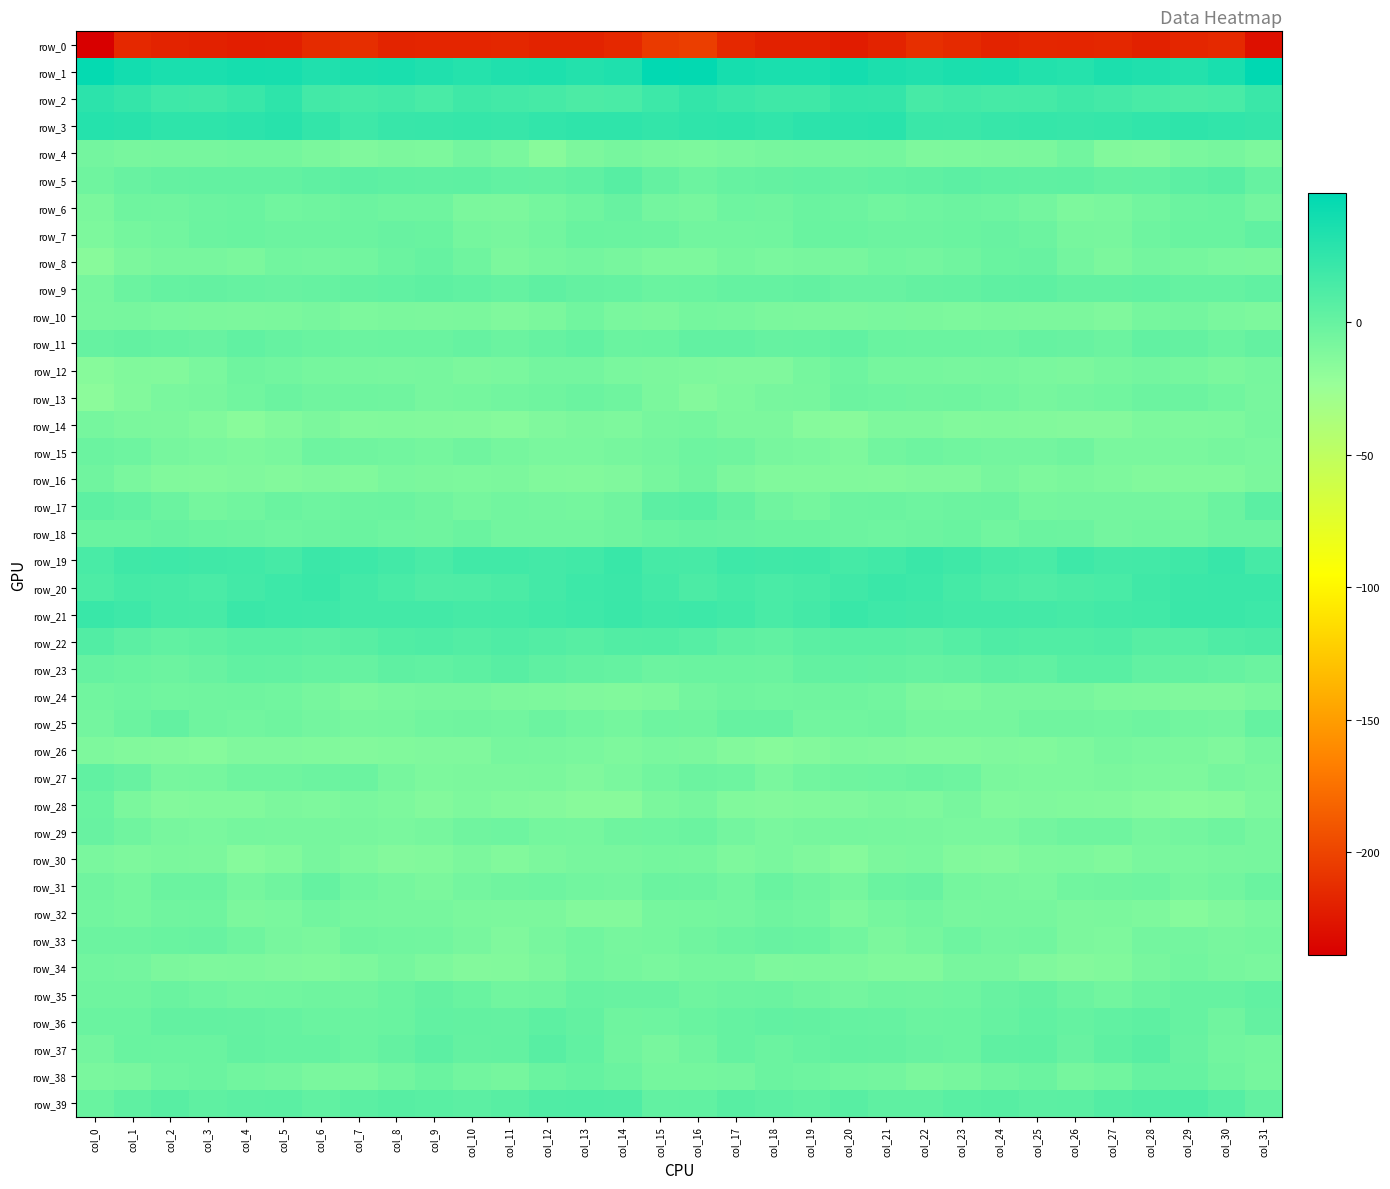

Reading left to right, extract all data points from this chart.

row_0: -238.7	-215.2	-218.4	-219.4	-221.2	-220.7	-213.5	-211.8	-217.7	-217.3	-217.0	-216.3	-218.1	-218.2	-215.2	-205.2	-203.1	-215.7	-219.3	-219.6	-222.2	-218.4	-211.2	-214.3	-218.1	-216.8	-217.1	-216.3	-219.1	-216.6	-214.8	-229.1
row_1: 45.7	39.5	35.8	35.8	37.8	37.3	32.9	35.0	36.2	33.0	30.7	33.4	34.4	31.3	33.5	47.1	46.9	37.5	35.8	35.9	38.7	35.1	33.3	35.6	35.8	31.8	31.1	34.7	32.9	31.5	36.4	48.6
row_2: 27.3	23.4	19.4	18.2	21.3	26.2	17.0	15.5	17.1	14.0	18.5	17.0	15.2	12.6	13.5	19.7	24.1	21.1	18.5	18.5	24.2	23.9	14.7	17.0	15.4	15.6	18.5	16.5	14.0	12.7	14.2	20.7
row_3: 31.1	29.0	26.2	26.7	27.7	29.4	24.0	19.2	22.1	22.8	23.1	22.4	24.7	26.1	26.1	24.1	25.8	27.2	25.4	27.4	28.1	28.9	21.0	20.2	22.5	23.2	22.8	23.0	25.5	26.3	25.4	23.4
row_4: -5.9	-8.5	-7.7	-7.6	-7.0	-6.5	-9.3	-11.6	-9.9	-10.9	-6.0	-9.0	-15.7	-10.1	-7.6	-9.4	-10.4	-8.9	-7.8	-7.3	-7.1	-6.4	-11.2	-10.6	-10.3	-9.6	-5.3	-12.8	-14.0	-8.7	-7.9	-10.6
row_5: -3.8	-0.7	1.1	1.6	1.9	1.9	3.6	5.2	4.2	3.5	4.0	2.3	1.8	3.7	7.5	1.0	-2.7	0.3	1.0	2.3	1.0	3.1	3.6	5.3	3.9	3.4	4.0	1.7	2.0	5.1	6.9	0.1
row_6: -9.8	-4.1	-4.4	-2.5	-1.7	-4.9	-3.6	-2.6	-3.6	-4.1	-9.6	-10.0	-6.4	-3.6	-0.3	-6.1	-7.8	-3.2	-4.4	-1.5	-3.0	-4.8	-3.1	-3.0	-3.6	-6.1	-10.4	-8.7	-5.7	-2.1	-0.8	-6.2
row_7: -10.7	-6.5	-5.8	-2.2	-0.9	-2.7	-2.7	-2.2	-0.4	-1.1	-6.9	-8.6	-5.6	-0.9	-1.8	-2.1	-5.8	-5.5	-4.8	-1.2	-1.3	-2.8	-2.8	-1.4	-0.6	-3.0	-8.0	-8.3	-3.2	-1.1	-0.9	2.6
row_8: -15.6	-9.9	-8.4	-8.3	-9.2	-5.6	-6.3	-5.7	-2.3	0.1	-3.6	-9.9	-7.8	-6.1	-8.5	-10.9	-10.5	-7.5	-8.9	-8.5	-8.3	-5.2	-6.4	-4.6	-1.3	-0.3	-6.4	-10.2	-5.9	-7.3	-8.7	-9.3
row_9: -8.0	-2.2	0.4	1.4	0.3	-0.3	0.1	1.6	2.7	3.9	3.1	0.6	3.2	1.3	0.4	-1.4	-1.1	0.4	0.5	1.5	-0.5	-0.4	1.1	1.5	3.5	3.8	1.8	1.7	2.8	0.7	0.9	2.9
row_10: -8.2	-7.9	-9.1	-9.6	-10.1	-9.6	-8.6	-10.8	-9.5	-10.2	-9.5	-11.7	-9.5	-5.1	-8.7	-10.0	-6.8	-7.6	-9.3	-9.8	-10.1	-8.9	-9.5	-10.6	-9.8	-9.9	-10.2	-11.9	-7.0	-6.0	-9.2	-10.5
row_11: -0.1	2.0	0.4	-0.3	2.9	-0.2	-1.1	-2.2	-1.7	-1.4	0.3	-2.5	-0.0	2.8	-1.9	-1.2	2.3	2.3	-0.2	0.5	2.8	-0.8	-1.8	-1.8	-2.1	-0.2	-0.8	-2.6	2.4	0.9	-1.6	1.2
row_12: -15.0	-12.3	-12.8	-9.2	-3.8	-5.7	-7.1	-8.0	-8.1	-8.0	-9.9	-9.2	-6.3	-6.3	-9.1	-10.0	-11.1	-11.9	-11.8	-7.5	-3.2	-7.2	-7.1	-8.3	-7.6	-8.9	-10.2	-7.7	-5.9	-7.2	-9.4	-7.5
row_13: -17.5	-13.0	-8.9	-8.1	-4.9	-2.1	-4.3	-4.0	-4.3	-7.5	-6.7	-5.5	-3.8	-2.3	-4.1	-9.3	-13.7	-10.8	-8.2	-7.7	-3.0	-3.4	-4.2	-3.7	-5.6	-7.7	-5.9	-4.9	-3.0	-2.5	-5.3	-8.3
row_14: -7.1	-9.6	-10.2	-12.4	-16.1	-12.7	-10.2	-12.6	-12.4	-12.6	-13.7	-14.3	-11.9	-10.2	-11.4	-7.7	-6.8	-10.0	-10.1	-14.7	-15.7	-11.0	-10.9	-12.9	-12.3	-12.9	-13.9	-14.2	-10.3	-11.0	-10.7	-7.8
row_15: -2.1	-3.4	-7.5	-8.6	-10.7	-8.7	-3.3	-4.7	-5.6	-6.7	-4.3	-7.3	-9.1	-9.1	-7.6	-5.9	-3.3	-4.3	-8.5	-9.1	-11.4	-5.6	-3.5	-5.1	-6.2	-5.9	-4.5	-8.8	-8.9	-8.7	-8.0	-9.0
row_16: -4.3	-8.7	-12.2	-12.7	-11.7	-13.4	-11.8	-12.5	-9.1	-9.8	-10.7	-10.1	-12.5	-12.7	-11.7	-7.6	-4.5	-10.2	-12.5	-12.5	-12.1	-12.9	-11.9	-11.9	-8.2	-11.0	-9.6	-11.4	-12.7	-12.3	-12.2	-9.3
row_17: 4.5	2.4	-2.2	-6.6	-4.8	-1.7	-3.2	-2.9	-2.1	-4.6	-7.4	-5.8	-5.9	-6.7	-4.3	5.3	6.2	1.3	-4.5	-6.8	-2.7	-2.4	-3.2	-2.6	-2.2	-6.8	-6.3	-5.9	-6.2	-6.6	-2.1	5.6
row_18: -1.1	-1.0	0.1	-1.3	-2.1	-3.3	-2.7	-1.5	-3.5	-3.6	-1.5	-5.4	-5.4	-5.7	-4.1	-1.2	-0.1	-0.3	-0.8	-1.2	-2.9	-3.2	-2.6	-1.3	-4.7	-2.4	-2.6	-5.8	-5.2	-5.8	-3.0	-2.9
row_19: 13.8	18.3	19.1	17.9	17.6	15.4	20.4	19.6	16.7	13.7	17.4	17.6	16.5	17.6	21.6	15.4	14.7	19.1	18.1	18.6	15.6	17.5	20.7	18.6	15.4	14.0	19.0	16.4	17.1	18.7	21.7	15.3
row_20: 11.9	15.7	14.4	13.6	16.7	19.8	21.2	17.1	14.1	10.9	11.4	13.0	16.3	19.7	20.5	16.7	12.7	15.5	13.6	14.6	17.8	21.1	19.9	15.9	12.4	10.7	12.2	14.0	17.9	20.1	20.6	20.7
row_21: 21.3	19.2	14.9	14.4	20.6	19.5	19.0	17.0	16.7	17.1	15.3	15.7	17.2	19.3	21.0	18.3	19.5	17.4	14.1	16.3	21.4	19.0	18.2	16.7	16.9	16.5	15.0	16.7	17.3	20.7	20.8	19.8
row_22: 9.4	5.2	2.9	4.2	6.2	6.2	5.4	7.0	10.3	11.3	9.0	11.2	9.1	7.5	9.8	10.3	8.0	4.0	3.1	5.4	6.2	6.1	5.0	8.5	11.1	10.0	10.0	11.2	7.6	8.1	11.4	12.2
row_23: 0.3	-1.1	-2.5	-0.2	2.6	2.1	0.8	0.3	3.2	2.9	4.4	6.8	3.3	1.9	0.4	-2.9	-1.4	-1.7	-2.3	1.5	2.3	1.7	0.1	1.2	3.4	2.9	6.0	6.1	2.1	1.6	0.0	-2.0
row_24: -4.9	-3.5	-4.8	-4.6	-4.0	-4.9	-8.1	-11.0	-8.7	-8.4	-8.1	-10.0	-10.6	-11.8	-12.3	-11.2	-6.2	-3.8	-5.0	-4.5	-4.2	-5.5	-9.9	-10.4	-8.4	-8.4	-8.2	-10.6	-11.1	-11.7	-12.0	-9.1
row_25: -5.9	-1.9	1.8	-3.9	-5.6	-3.9	-6.2	-7.5	-7.3	-5.2	-4.2	-5.5	-2.9	-4.8	-6.9	-3.5	-4.0	-0.1	0.2	-5.7	-4.8	-4.1	-7.1	-7.3	-7.0	-4.5	-4.7	-4.9	-3.1	-5.7	-6.2	0.8
row_26: -11.0	-12.8	-13.7	-14.8	-11.4	-11.9	-12.4	-13.2	-12.1	-11.9	-11.8	-8.0	-8.4	-8.9	-11.2	-8.7	-10.2	-13.2	-14.9	-13.5	-11.3	-11.9	-13.0	-12.7	-11.9	-12.1	-10.5	-7.7	-8.7	-9.6	-11.5	-7.6
row_27: 2.9	-0.4	-7.9	-7.3	-3.9	-3.7	-2.6	-2.0	-7.5	-10.8	-10.2	-10.3	-9.6	-11.9	-8.8	-5.7	-2.7	-3.3	-9.0	-5.7	-3.7	-3.5	-2.3	-3.0	-9.6	-10.5	-10.5	-9.5	-10.7	-11.4	-7.8	-9.2
row_28: -0.8	-9.3	-13.5	-12.1	-12.4	-9.8	-10.9	-9.2	-10.9	-13.3	-11.4	-12.9	-13.7	-15.5	-15.7	-9.7	-7.8	-12.1	-13.2	-12.1	-11.6	-10.0	-10.9	-8.6	-12.5	-12.0	-12.1	-12.8	-14.6	-16.0	-15.1	-11.2
row_29: -0.7	-4.4	-8.4	-8.8	-7.1	-7.9	-8.1	-8.6	-8.9	-7.8	-4.7	-3.1	-6.5	-7.1	-3.6	-3.6	-2.2	-6.3	-8.9	-8.1	-7.4	-8.0	-8.2	-8.8	-8.7	-6.3	-3.8	-3.7	-7.8	-5.9	-3.7	-7.6
row_30: -8.8	-11.2	-9.5	-10.1	-14.4	-12.1	-8.6	-11.0	-13.9	-13.0	-9.9	-12.8	-10.3	-8.4	-8.5	-6.4	-7.5	-11.1	-8.8	-11.7	-14.5	-10.2	-8.9	-12.7	-13.9	-11.3	-10.7	-12.4	-9.0	-8.8	-8.6	-7.6
row_31: -4.3	-6.8	-2.1	-2.1	-7.3	-4.3	0.7	-5.0	-7.3	-9.7	-6.0	-4.6	-3.3	-5.7	-6.4	-2.2	-2.8	-5.8	-0.9	-4.3	-7.3	-1.4	-0.7	-6.6	-8.3	-8.7	-5.2	-4.2	-3.3	-7.0	-5.7	-1.8
row_32: -5.6	-6.5	-4.5	-4.0	-10.2	-8.8	-5.5	-7.5	-7.9	-7.7	-9.3	-9.8	-10.1	-13.6	-13.3	-7.4	-6.7	-6.3	-4.0	-5.6	-10.9	-7.2	-5.8	-8.1	-7.9	-7.8	-10.2	-9.3	-11.3	-14.7	-11.8	-9.1
row_33: -3.0	-2.7	-1.0	-0.2	-4.1	-8.5	-9.3	-4.0	-4.9	-5.5	-8.5	-11.7	-8.6	-5.1	-7.9	-6.6	-4.4	-2.5	-0.3	-1.1	-5.8	-9.9	-7.5	-3.1	-5.9	-5.7	-10.1	-11.4	-6.4	-6.1	-8.3	-6.7
row_34: -5.3	-6.3	-10.0	-11.2	-10.4	-11.7	-12.4	-10.6	-7.2	-10.5	-13.6	-12.9	-10.3	-5.7	-7.2	-8.7	-7.2	-7.1	-11.4	-10.6	-10.6	-12.2	-12.3	-8.5	-8.3	-11.6	-13.7	-12.5	-8.1	-5.6	-7.8	-8.7
row_35: -3.9	-4.1	-1.8	-3.4	-5.6	-4.8	-3.6	-4.6	-1.5	1.1	-0.8	-5.2	-3.8	-0.1	-0.7	-0.5	-3.7	-3.0	-2.0	-4.2	-6.1	-3.7	-4.4	-3.2	-0.6	1.0	-2.9	-5.3	-2.5	0.2	0.0	2.8
row_36: -1.7	-1.4	1.8	1.8	0.9	0.3	-1.5	-2.0	-1.0	2.6	1.9	1.0	4.4	1.5	-3.7	-3.1	-0.9	0.4	2.0	1.5	0.6	-0.1	-2.2	-1.4	0.1	2.7	0.8	2.8	3.7	-0.2	-4.3	1.0
row_37: -6.1	-1.0	-1.4	-1.6	1.6	0.8	0.6	-1.7	1.2	5.2	1.0	1.5	6.6	2.6	-4.5	-8.5	-4.3	0.4	-2.3	-0.0	1.5	1.2	-0.4	-1.4	3.4	4.0	-0.3	3.8	6.6	-0.3	-5.7	-6.4
row_38: -9.0	-8.5	-3.5	-2.3	-4.9	-6.1	-8.8	-8.8	-5.8	-1.9	-5.4	-7.2	-1.4	0.7	-2.1	-6.8	-6.9	-6.4	-2.2	-3.2	-5.5	-6.4	-9.7	-7.7	-4.4	-2.1	-7.5	-5.1	0.2	0.0	-3.8	-7.2
row_39: -0.9	3.6	6.5	3.3	5.4	5.9	2.6	5.6	7.2	6.5	5.0	6.9	10.8	11.5	10.5	2.0	2.7	6.6	5.2	3.5	6.9	3.6	3.6	6.3	7.5	5.2	5.5	8.8	11.1	11.9	7.8	1.5